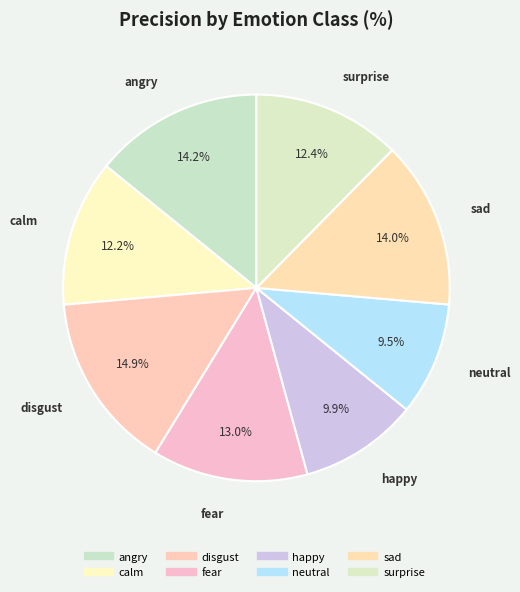

Combined, what portion of the pie is calm and disgust?

27.1%